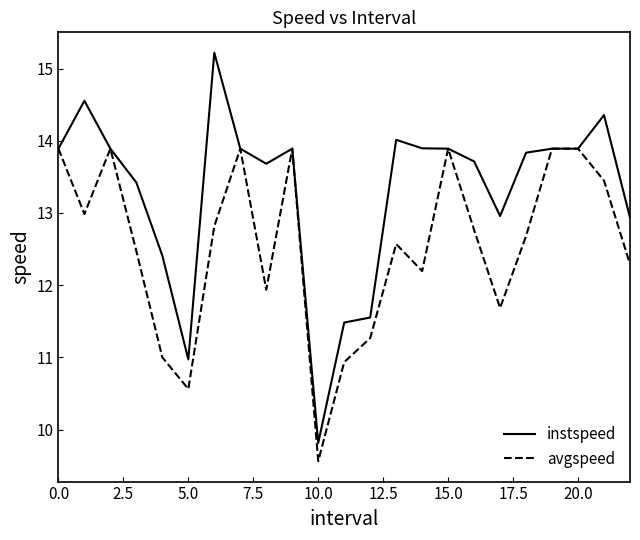

What is the smallest value displayed?

9.6